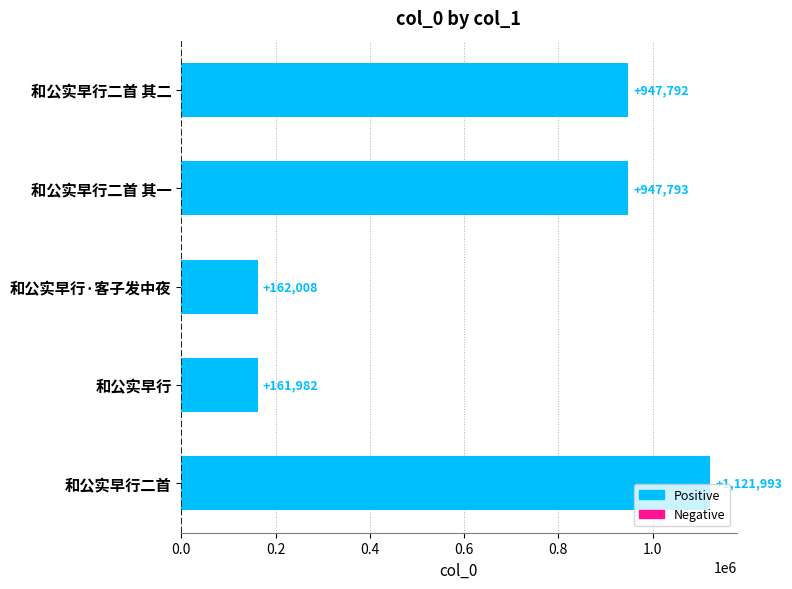

Reading top to bottom, list all the values displayed in this chart.

947792	947793	162008	161982	1121993